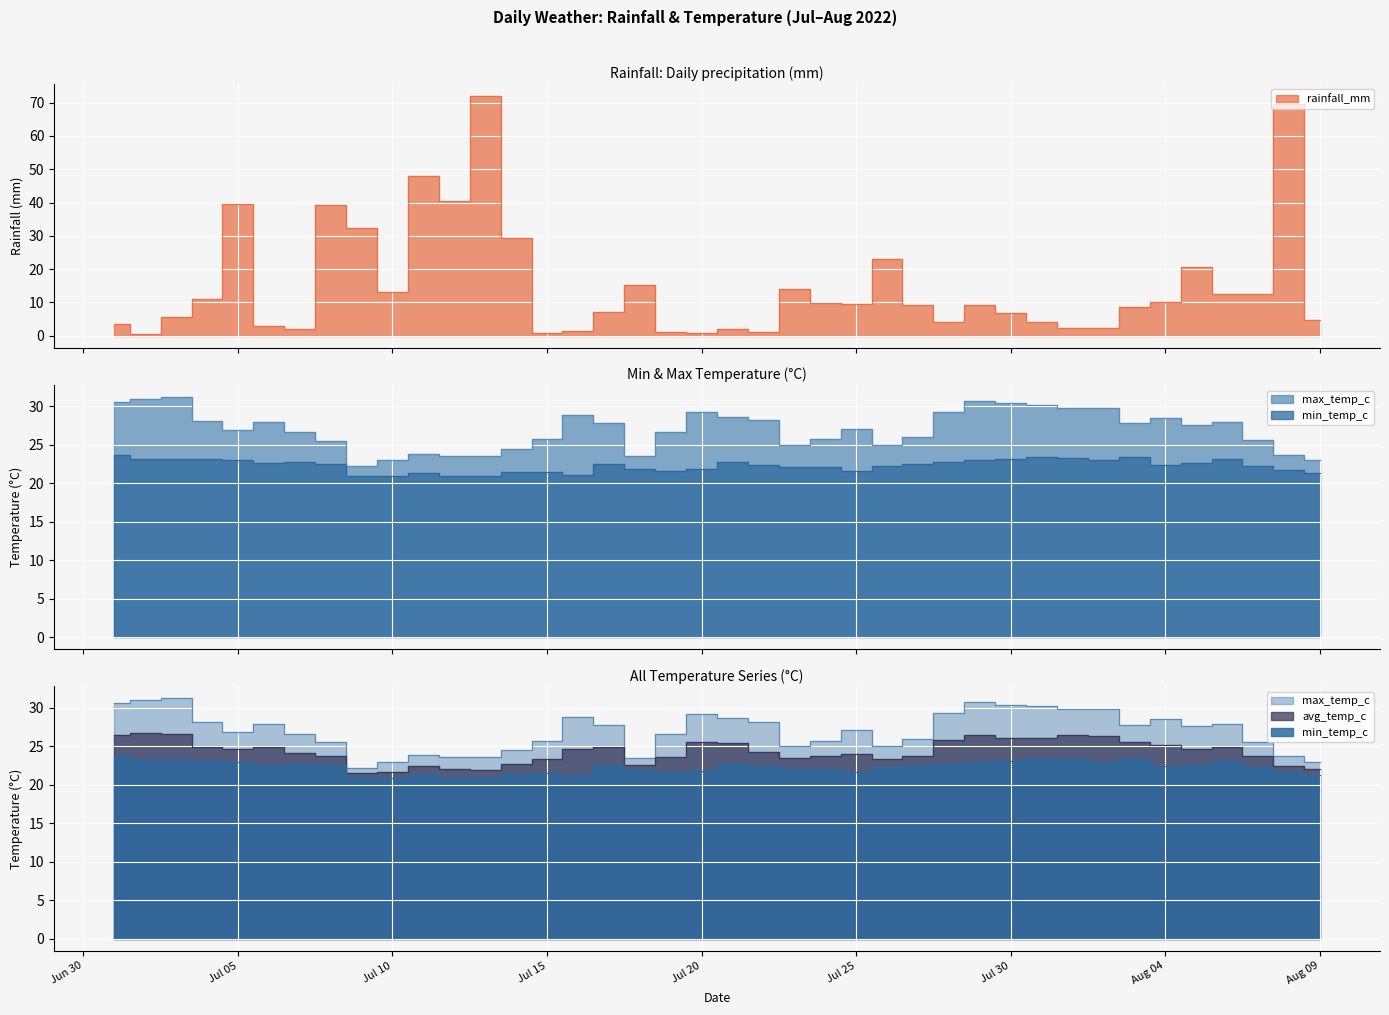

What is the value of the avg_temp_c point at the 28th from the left?

25.8